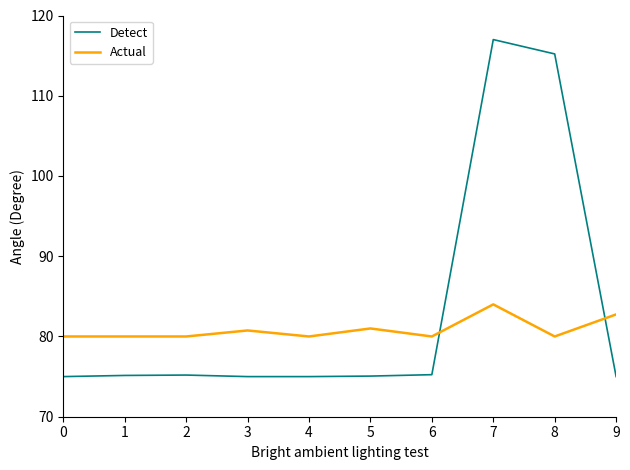

Between 0 and 8, which series saw the biggest shift?

Detect